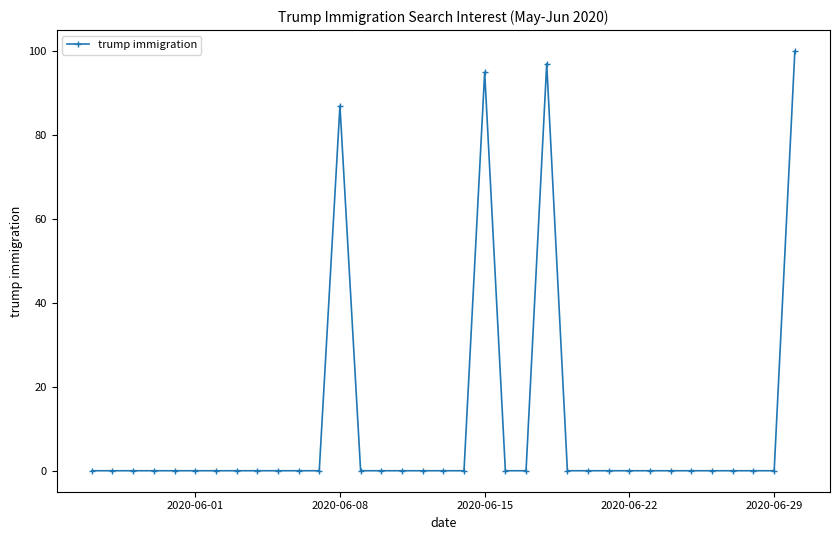

True or false: the data has more than 0 interior local peaks.

True